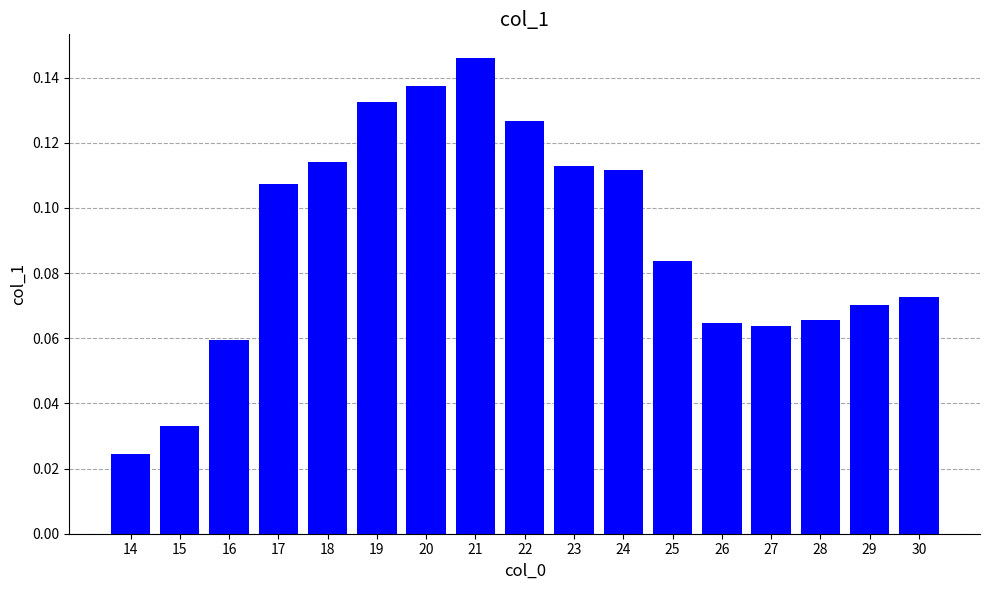

What is the sum of all values?

1.5